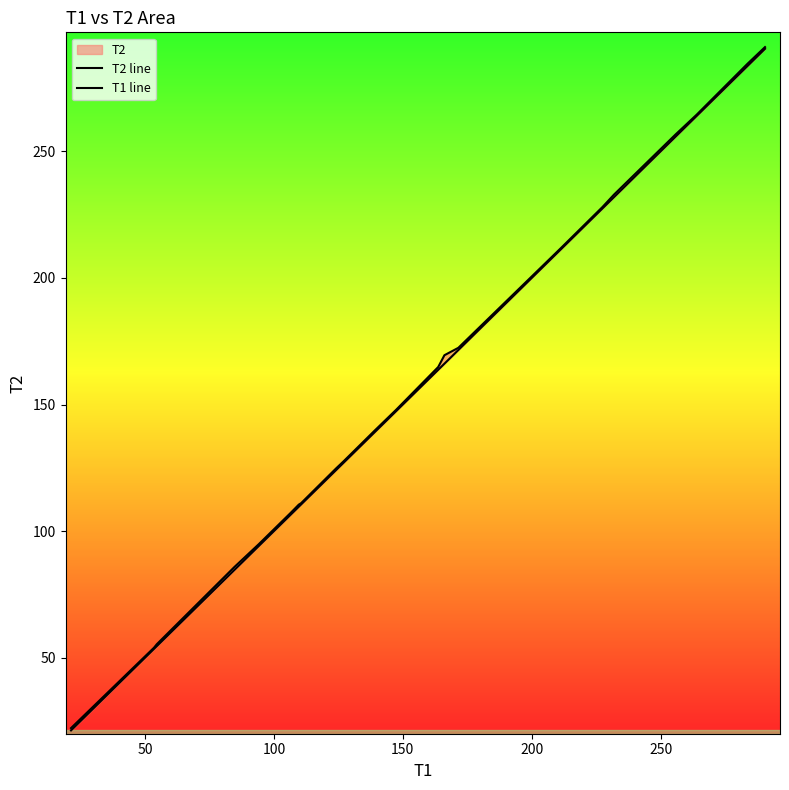

True or false: T1 line and T2 line intersect in this chart.

False